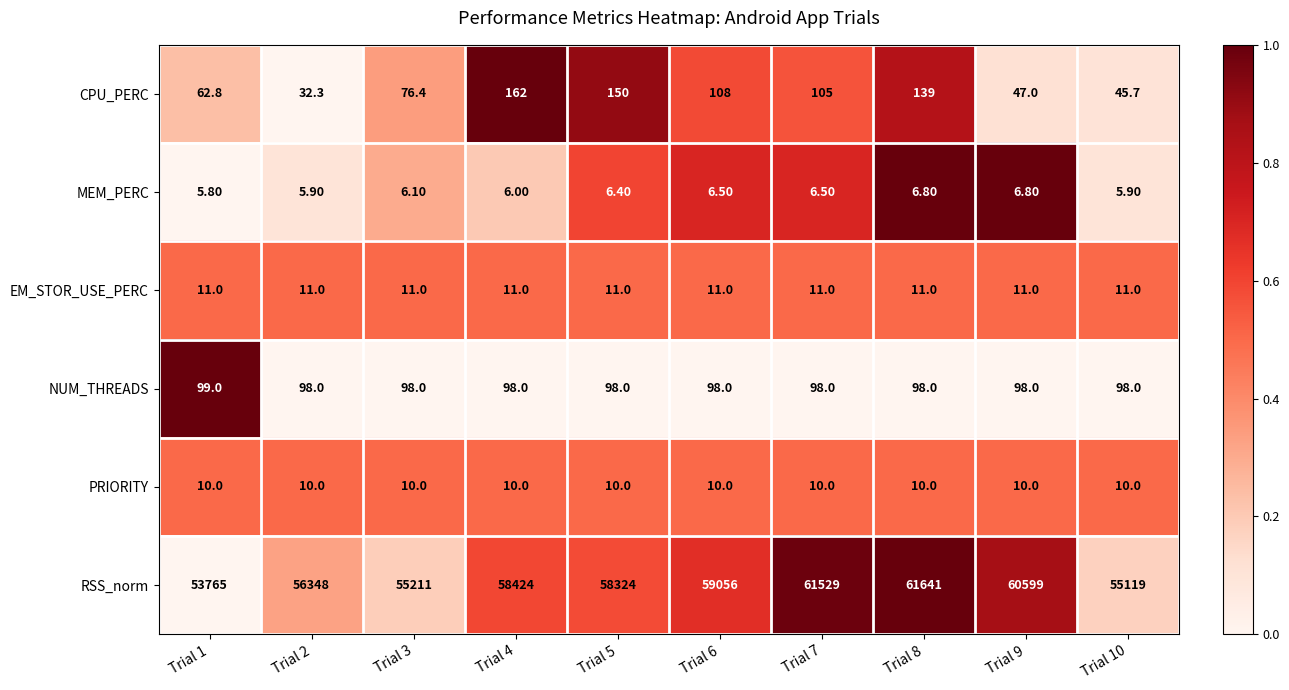

Rank the series at Trial 2 from lowest to highest value.

MEM_PERC, PRIORITY, EM_STOR_USE_PERC, CPU_PERC, NUM_THREADS, RSS_norm